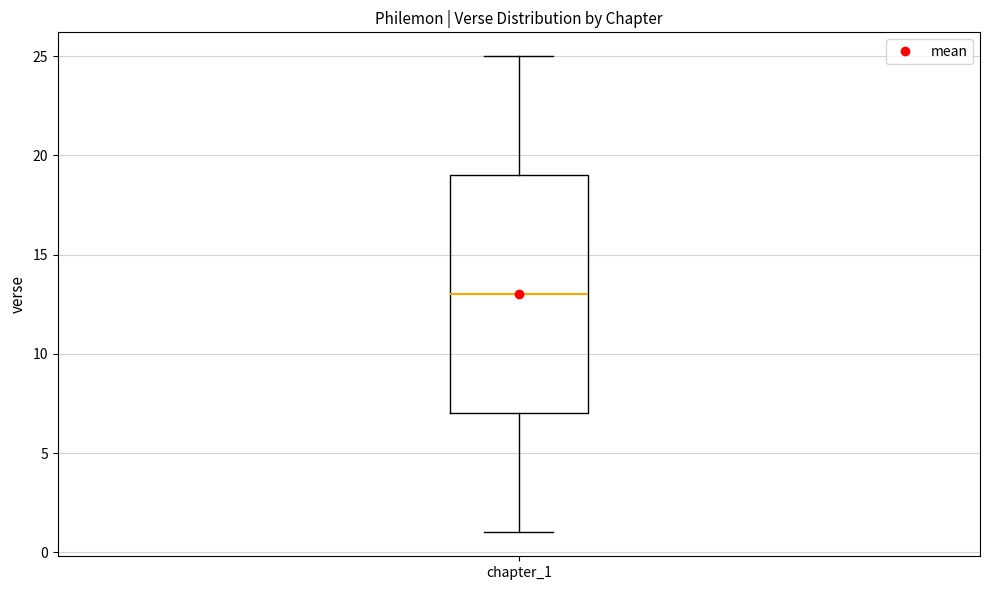

Read this box plot against the y-axis: the position of the median line, the range covered by the box, and the ends of both whiskers. The values are not printed on the chart, so give them approximately, as read against the axis.

median 13, box 7 to 19, whiskers 1 to 25